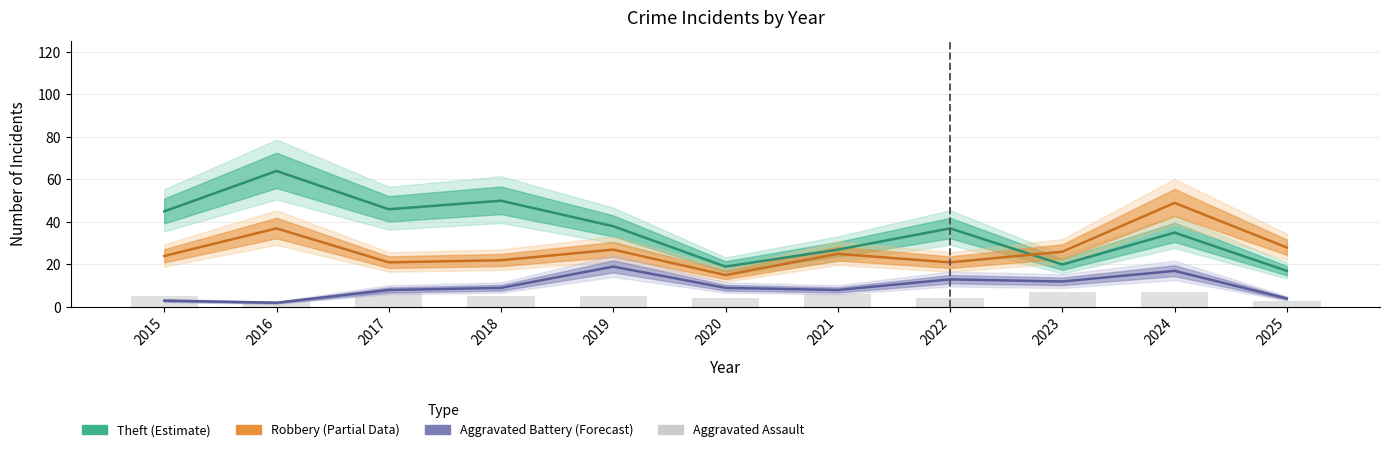

True or false: Aggravated Assault has a value of 5 at 2019.

True